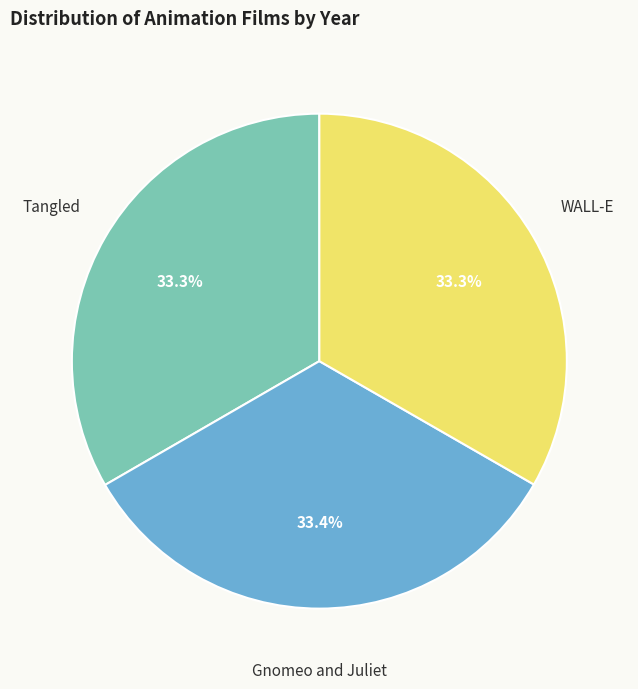

Is the sum of Gnomeo and Juliet and WALL-E greater than half?

Yes